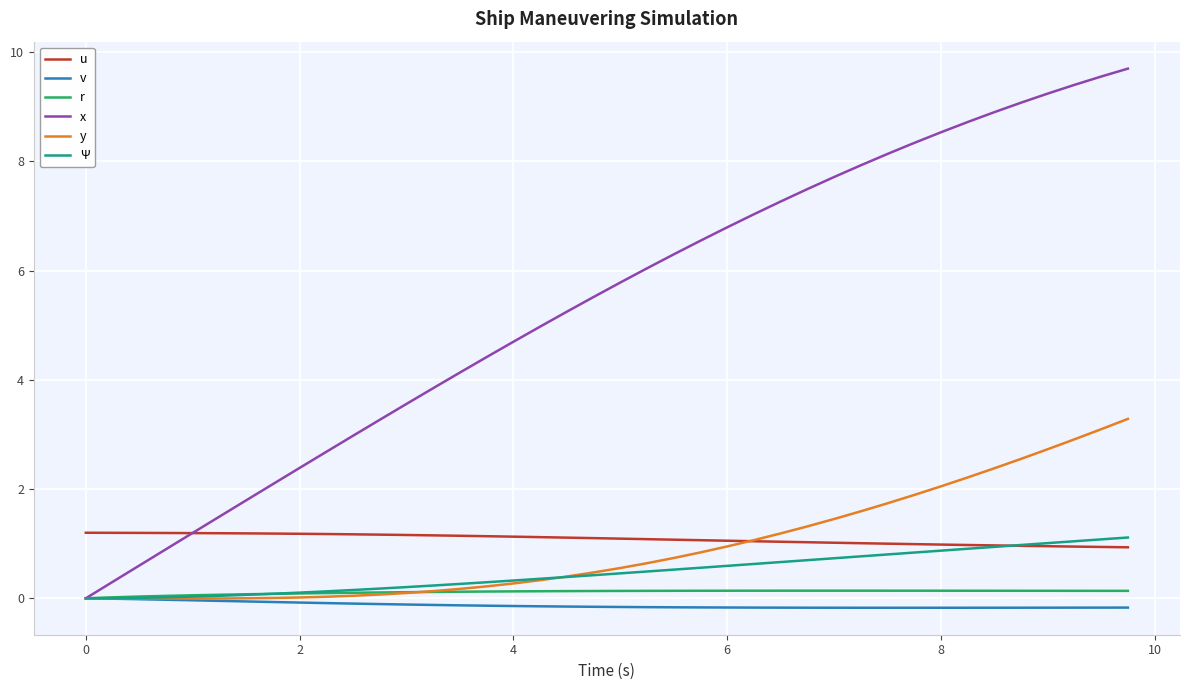

What is the average value of the x series?

5.4